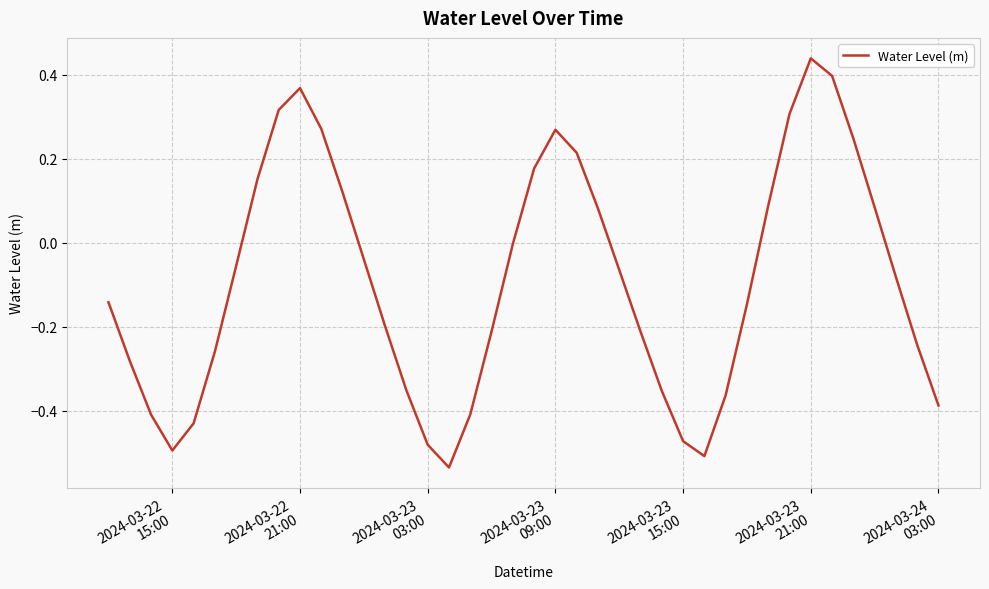

What is the difference between the maximum and minimum values?

1.0